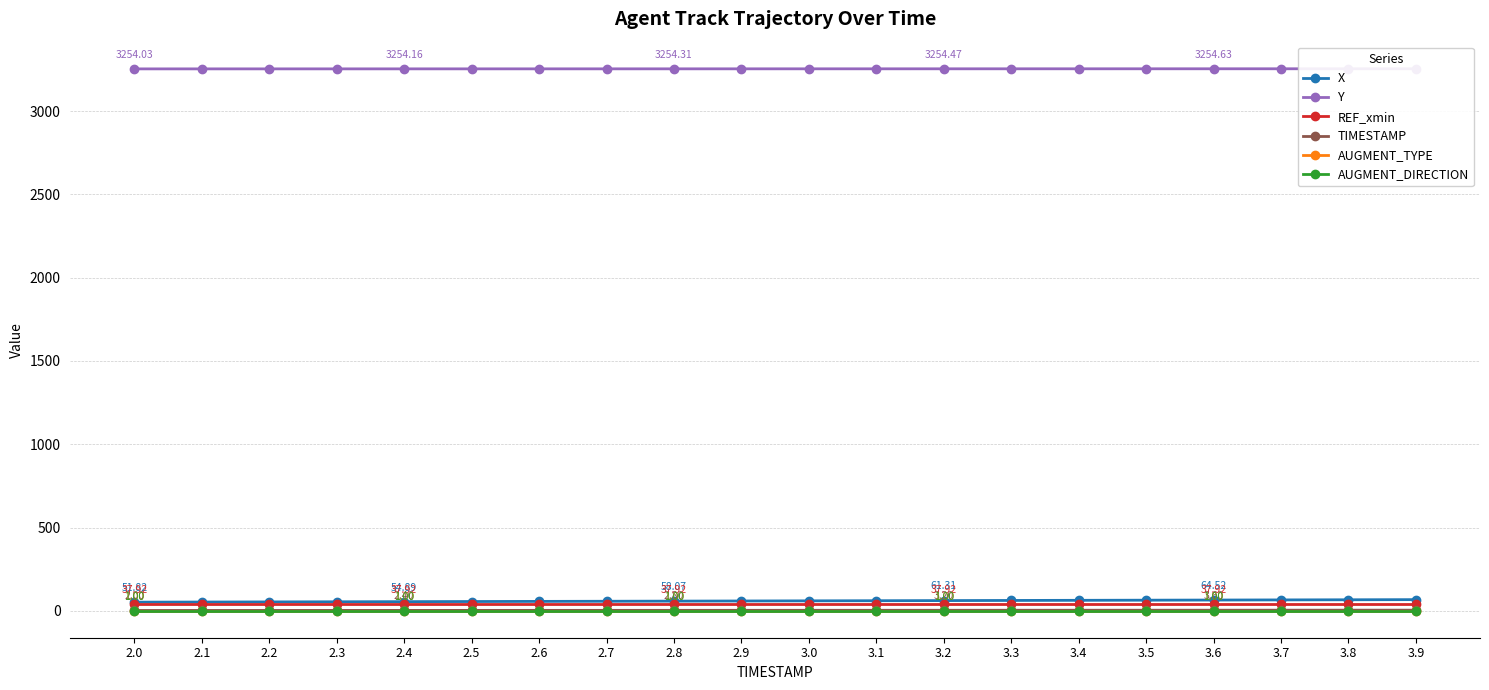

Which series changed the most between 3.3 and 3.4?

X